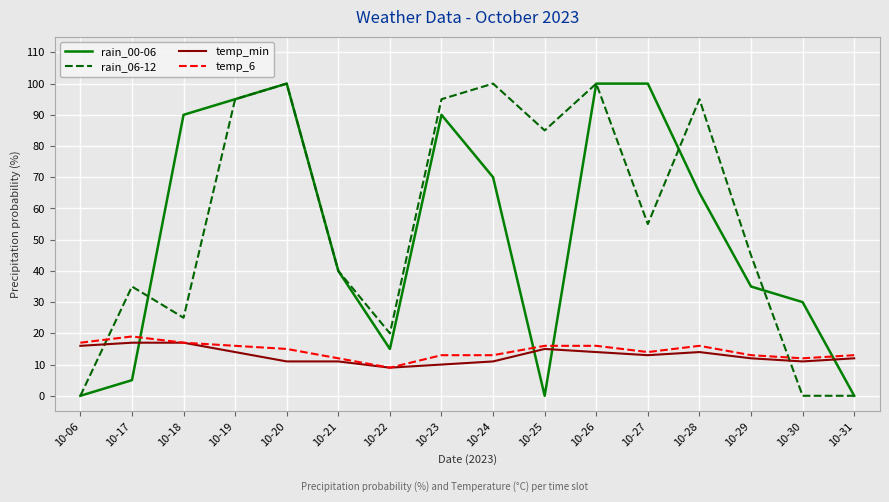

Where do temp_6 and rain_06-12 first cross each other?

10-06 and 10-17